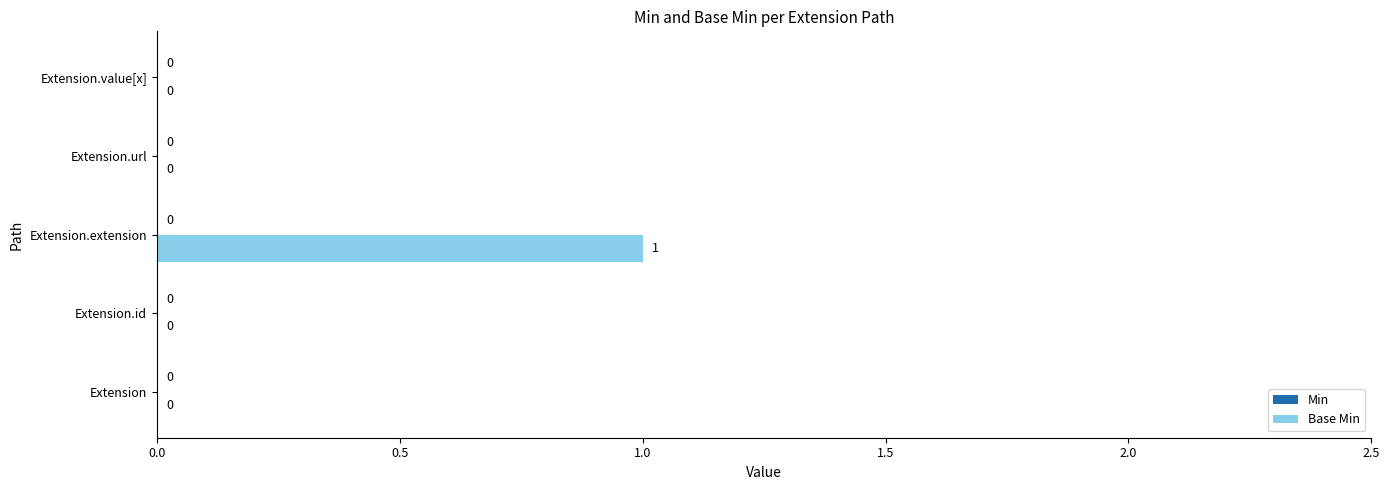

Is it true that the value at Extension.url is 0?

True